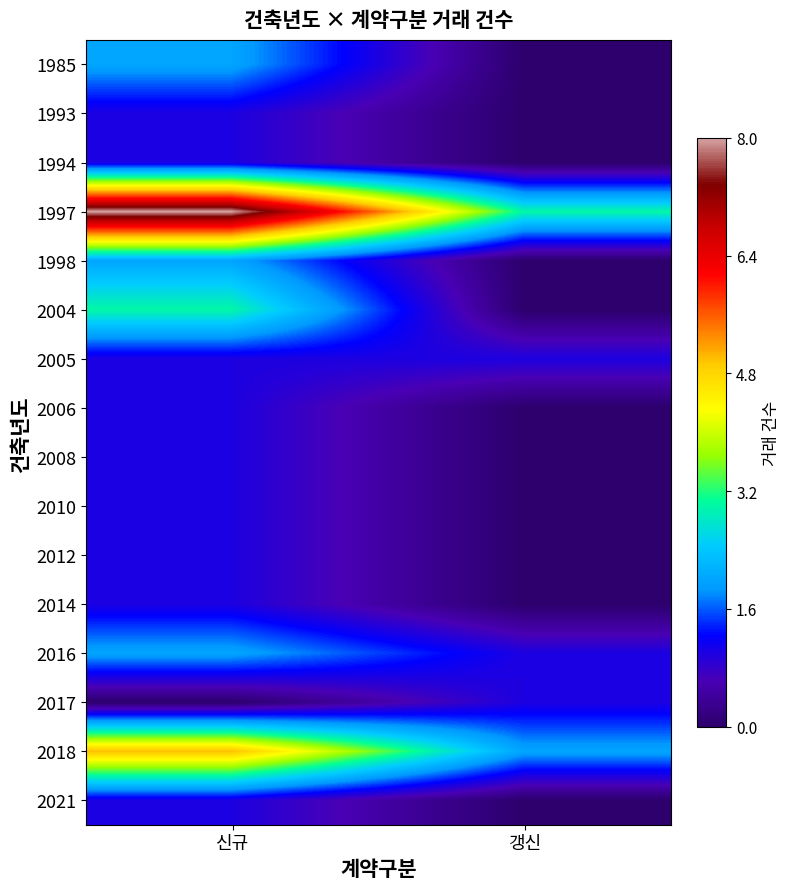

Which label corresponds to the smallest value in the chart?

갱신